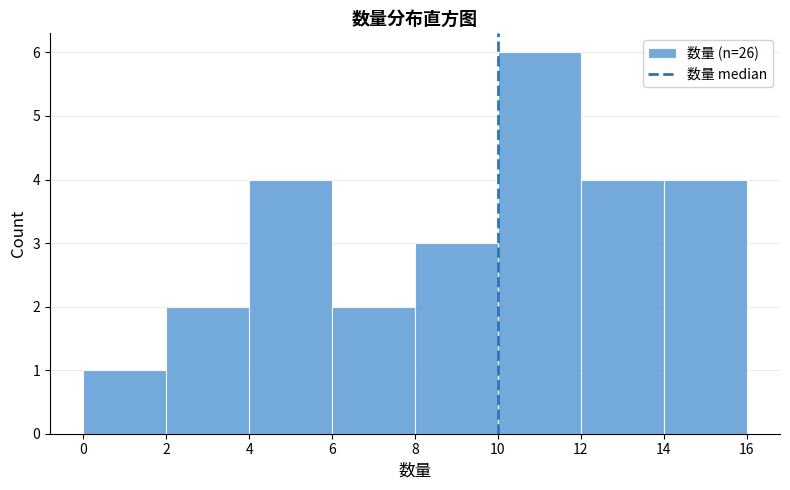

Reading left to right, transcribe this chart: for each bar, give the range it covers on the x-axis and its height. The values are not printed on the chart, so give them approximately, as read against the axis.

0 to 2: 1
2 to 4: 2
4 to 6: 4
6 to 8: 2
8 to 10: 3
10 to 12: 6
12 to 14: 4
14 to 16: 4